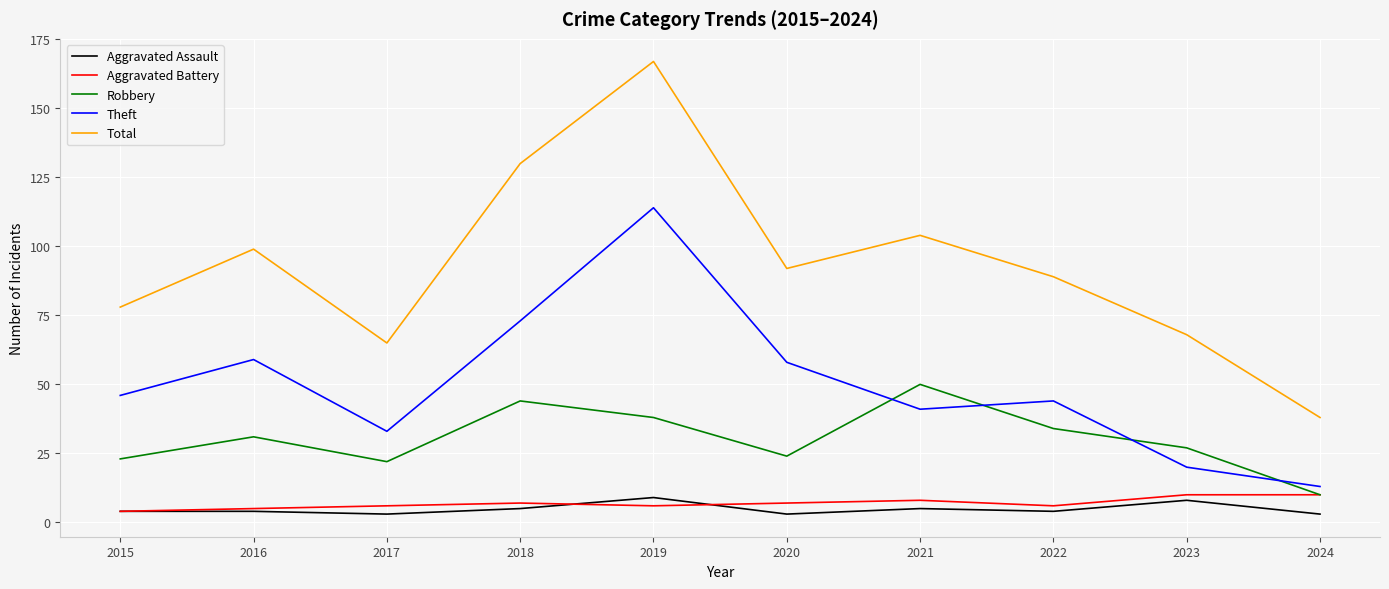

Reading left to right, list all the values displayed in this chart.

Aggravated Assault: 2015=4	2016=4	2017=3	2018=5	2019=9	2020=3	2021=5	2022=4	2023=8	2024=3
Aggravated Battery: 2015=4	2016=5	2017=6	2018=7	2019=6	2020=7	2021=8	2022=6	2023=10	2024=10
Robbery: 2015=23	2016=31	2017=22	2018=44	2019=38	2020=24	2021=50	2022=34	2023=27	2024=10
Theft: 2015=46	2016=59	2017=33	2018=73	2019=114	2020=58	2021=41	2022=44	2023=20	2024=13
Total: 2015=78	2016=99	2017=65	2018=130	2019=167	2020=92	2021=104	2022=89	2023=68	2024=38